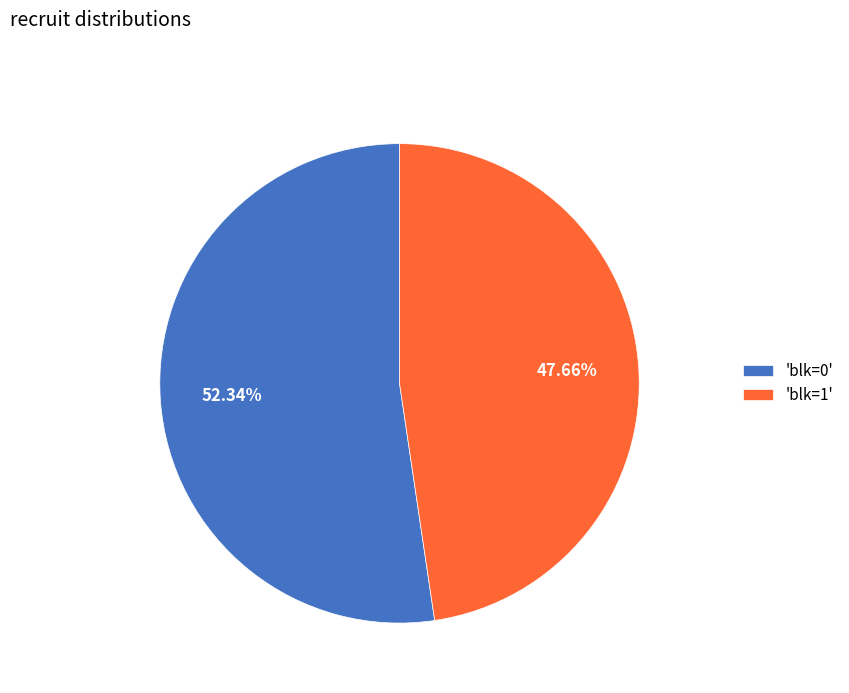

What is the ratio of the value at 'blk=0' to the value at 'blk=1'?

1.1